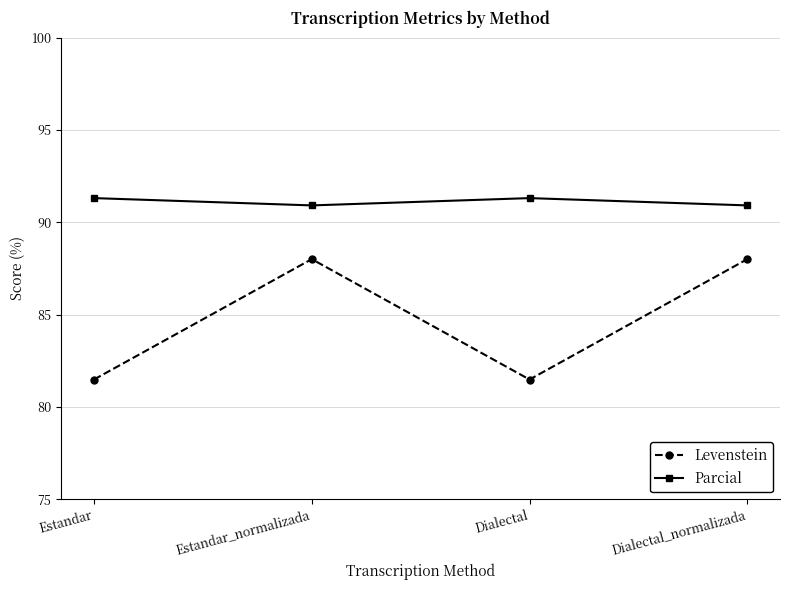

What is the lowest value of the Parcial series?

90.9